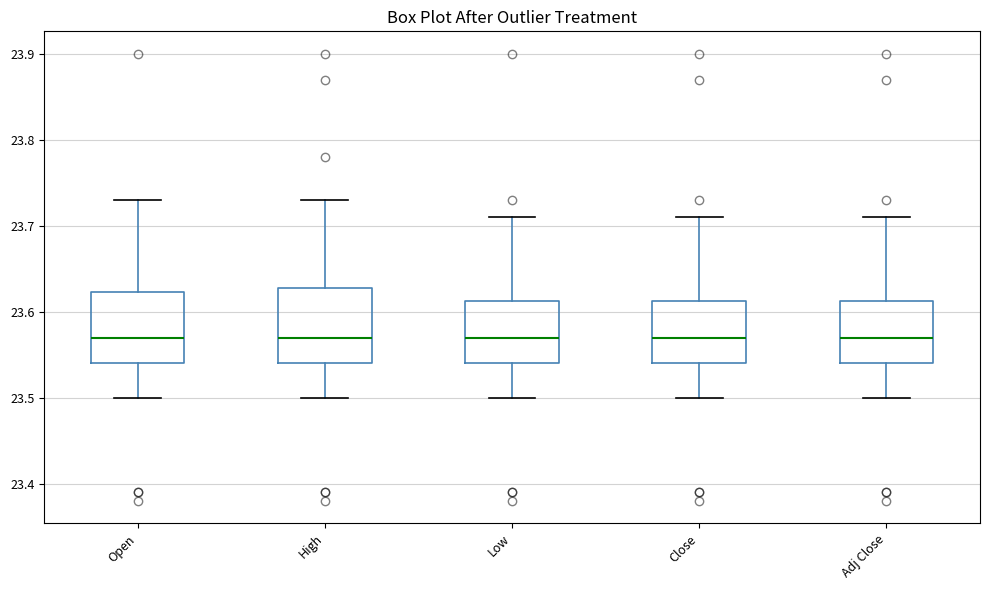

Where does the lower whisker of the box for Adj Close end on the y-axis? The values are not printed on the chart, so give them approximately, as read against the axis.

23.50